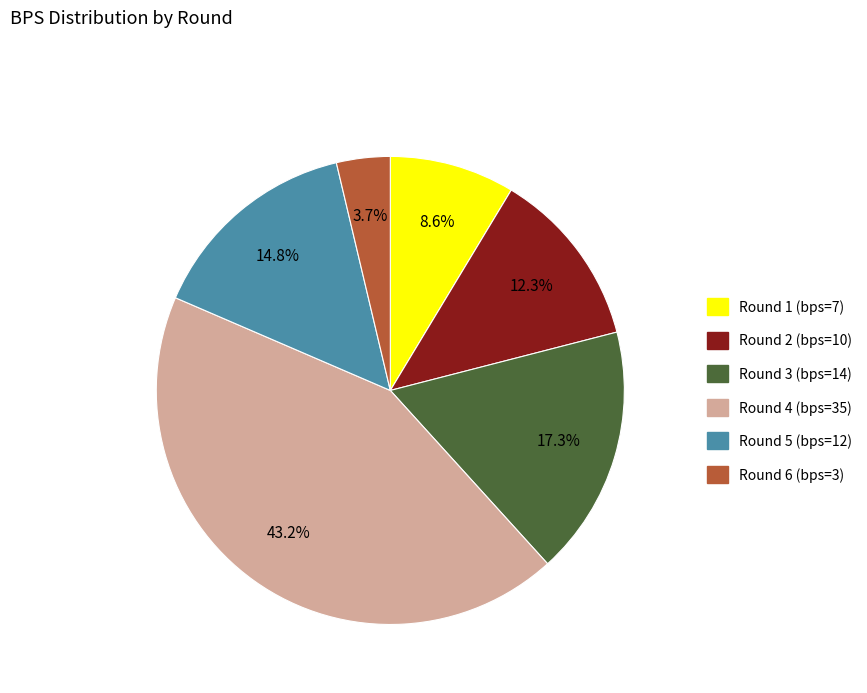

Combined, what portion of the pie is Round 2 (bps=10) and Round 4 (bps=35)?

55.6%